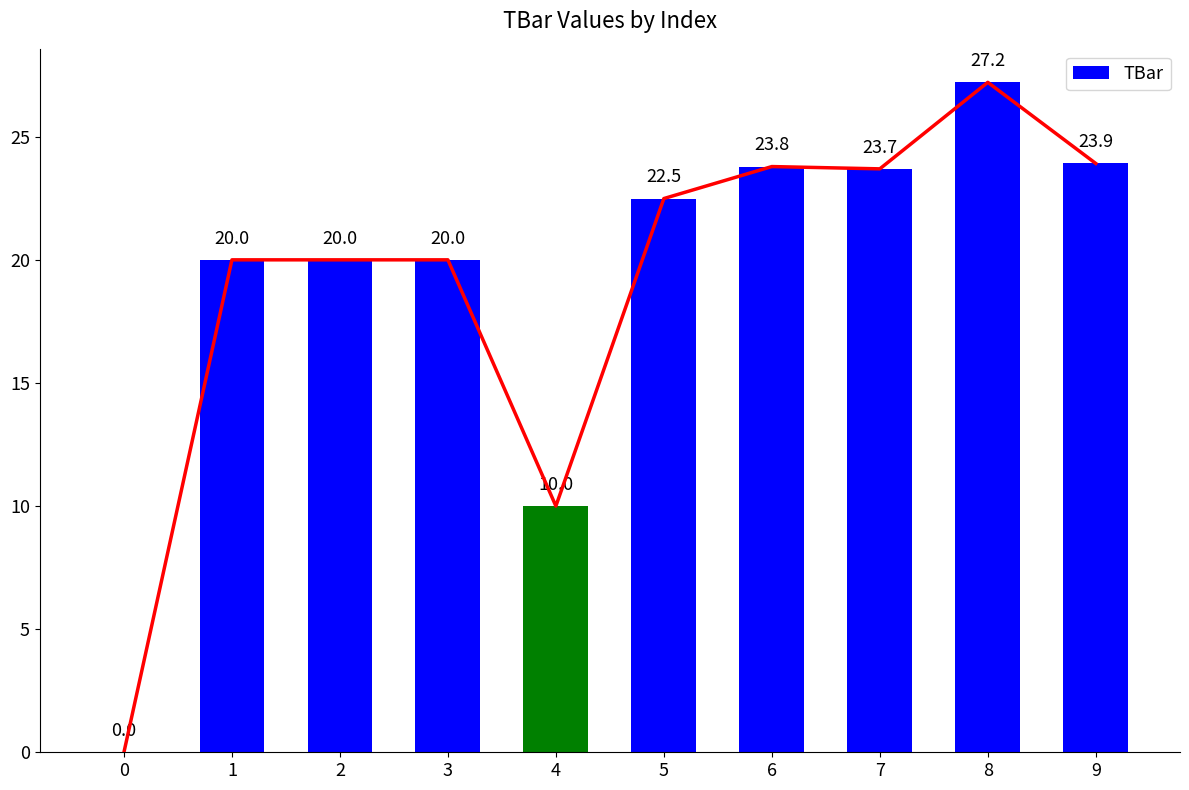

True or false: the data shows 20.0 at 1.

True